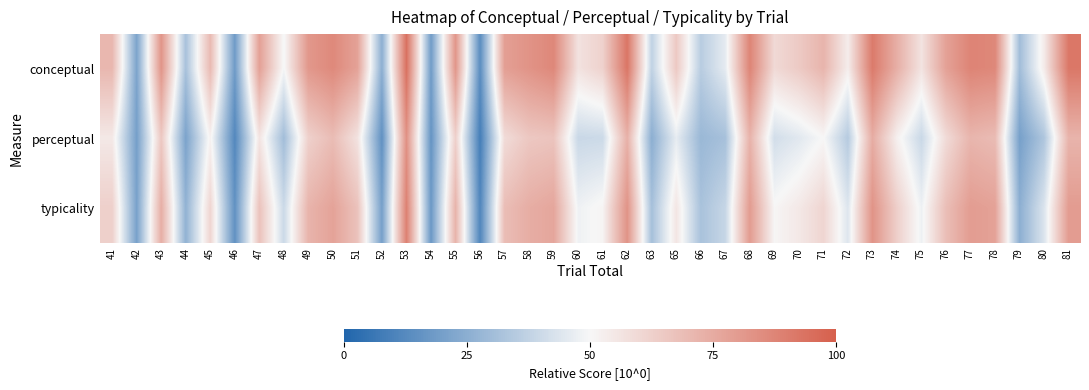

Which category has the lowest value across all series?

56